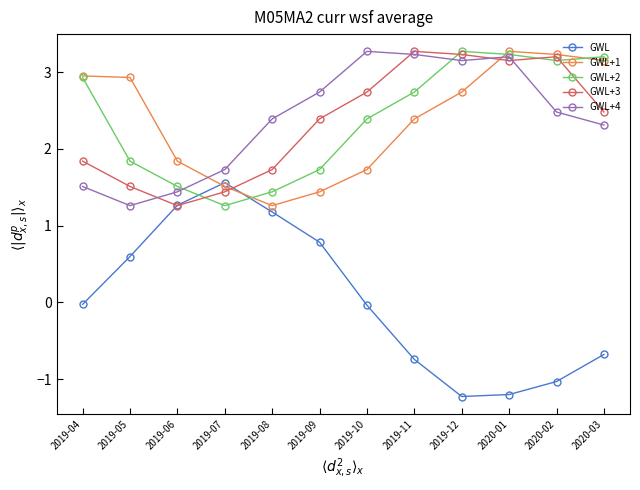

What is the maximum value shown in the chart?

3.3